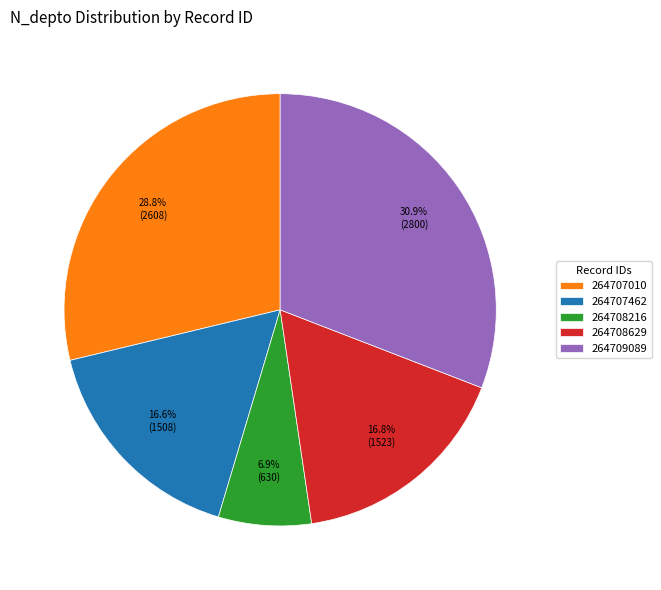

What is the largest slice in the pie chart?

264709089